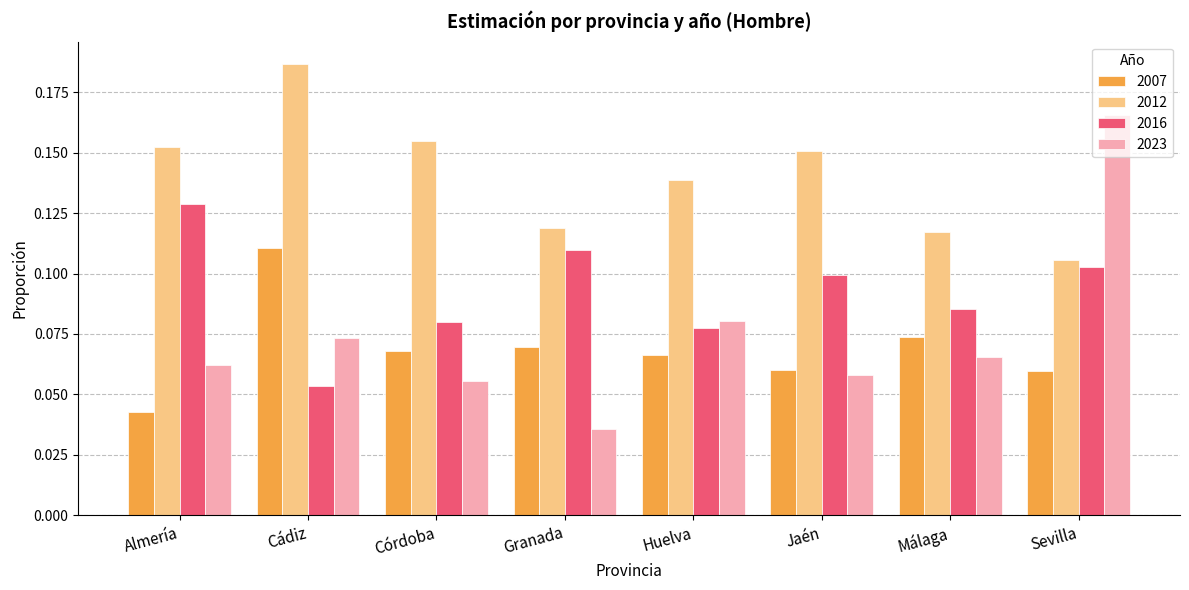

Which series has the widest spread of values?

2023